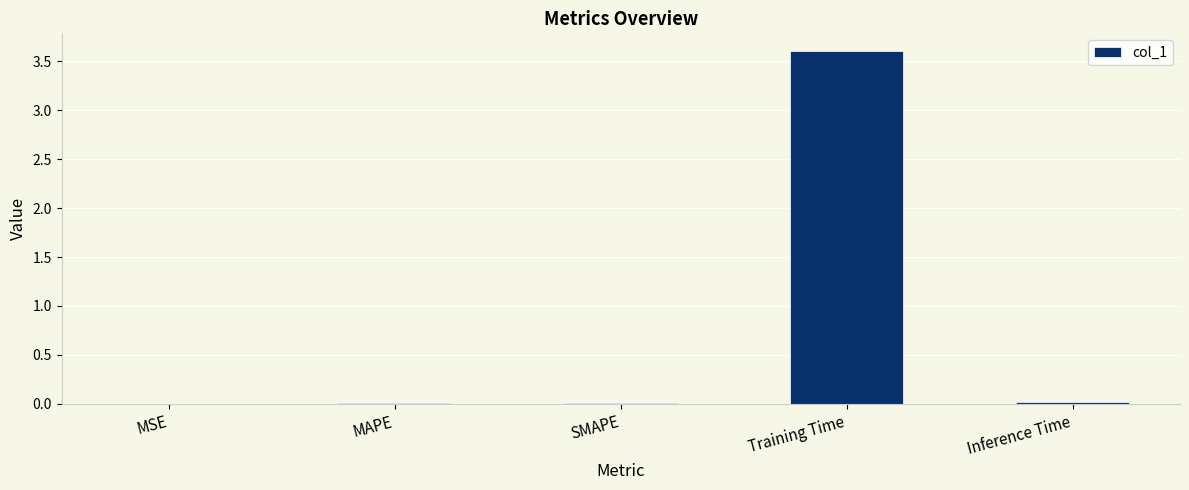

What is the maximum value shown in the chart?

3.6